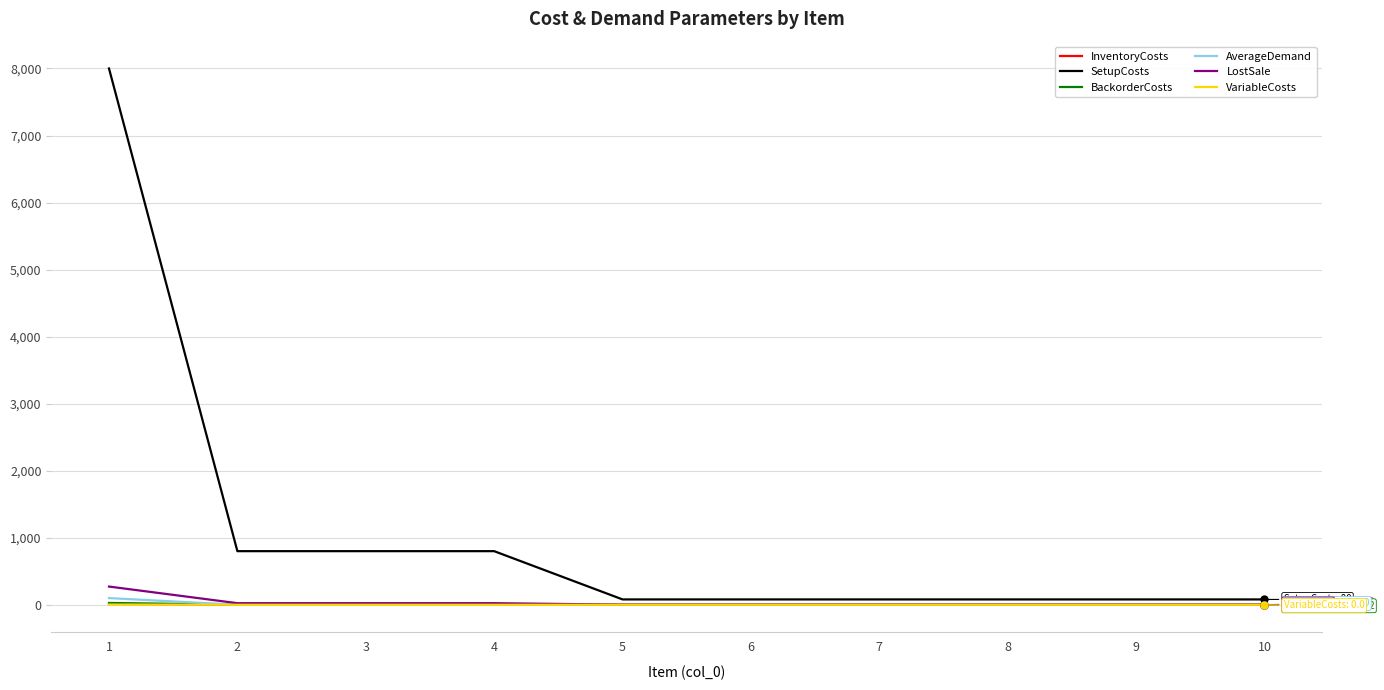

Is the value of SetupCosts at 6 greater than the value of BackorderCosts at 10?

Yes